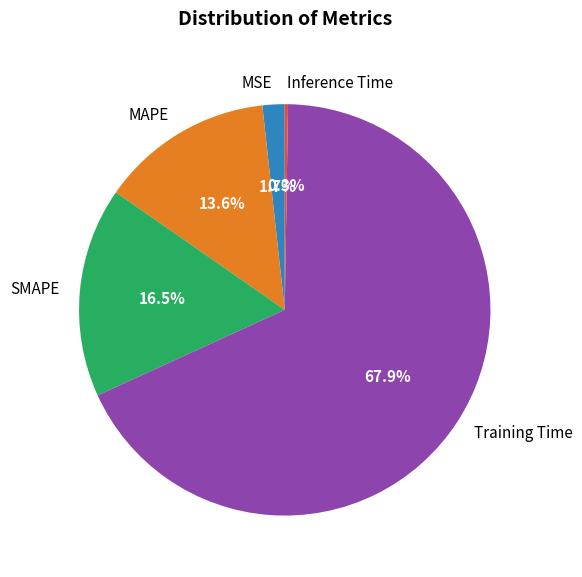

Which has a higher value, MAPE or SMAPE?

SMAPE